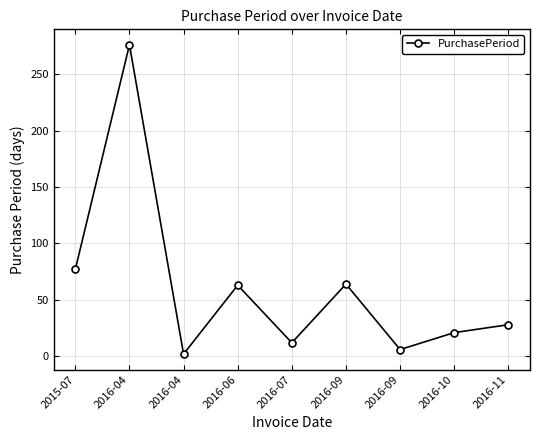

How many lines are shown in the chart?

1